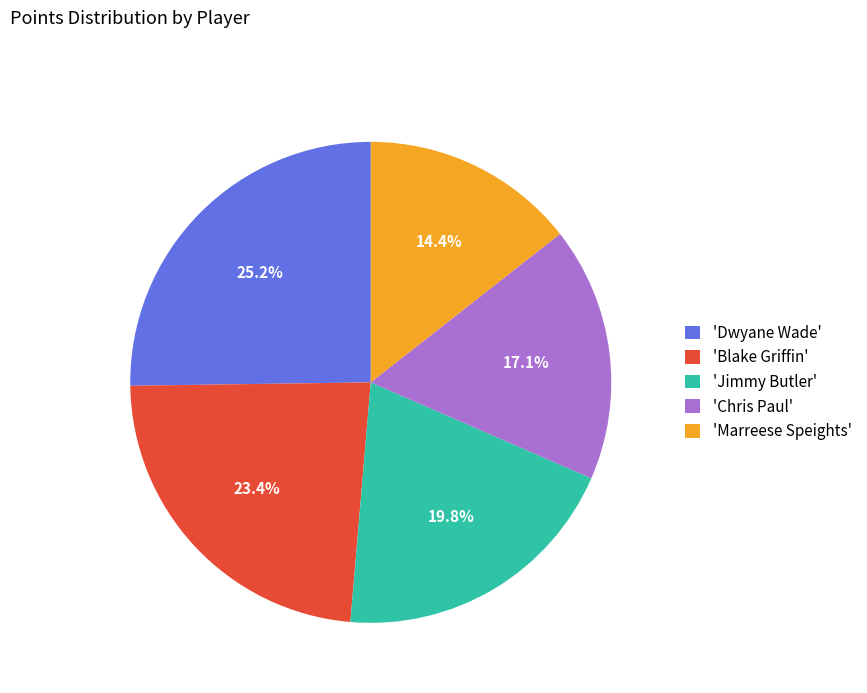

Is there a majority slice in this chart?

No